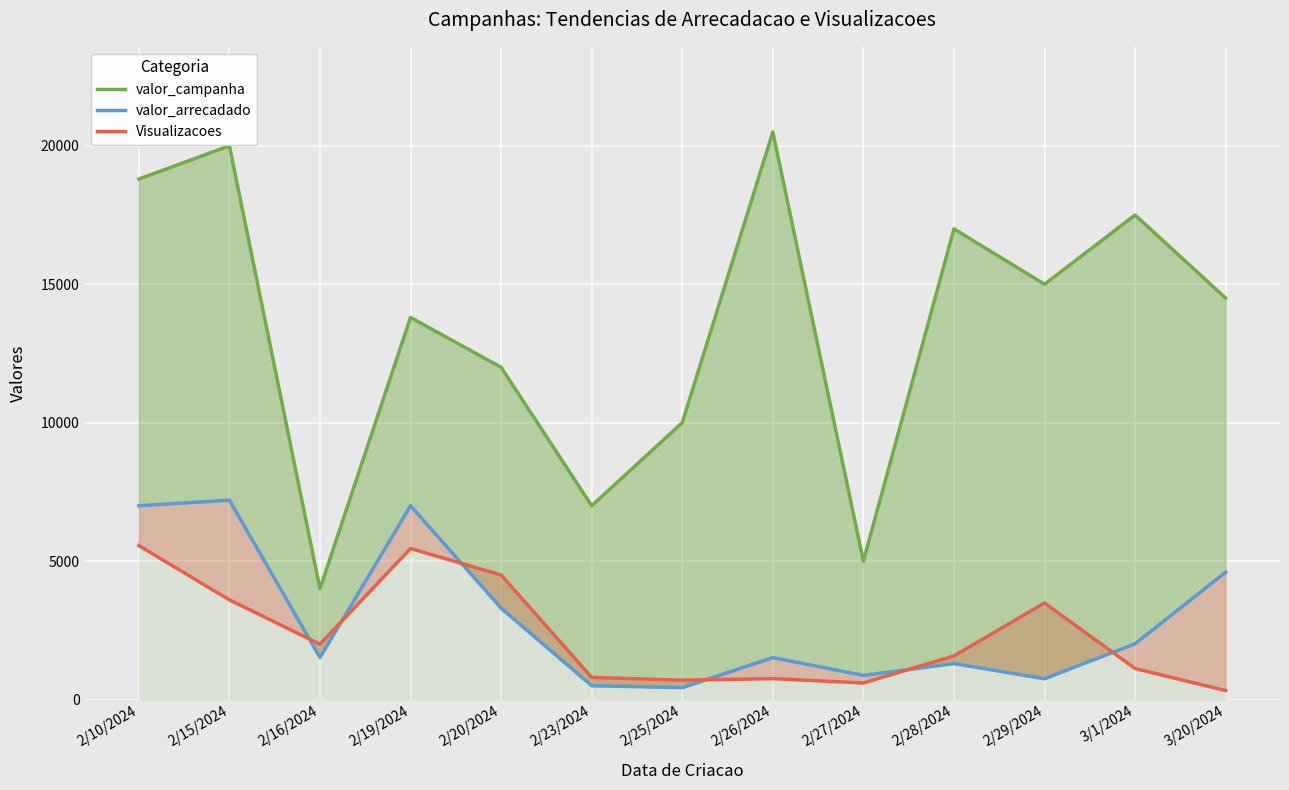

What is the approximate value of Visualizacoes at 2/23/2024?

800